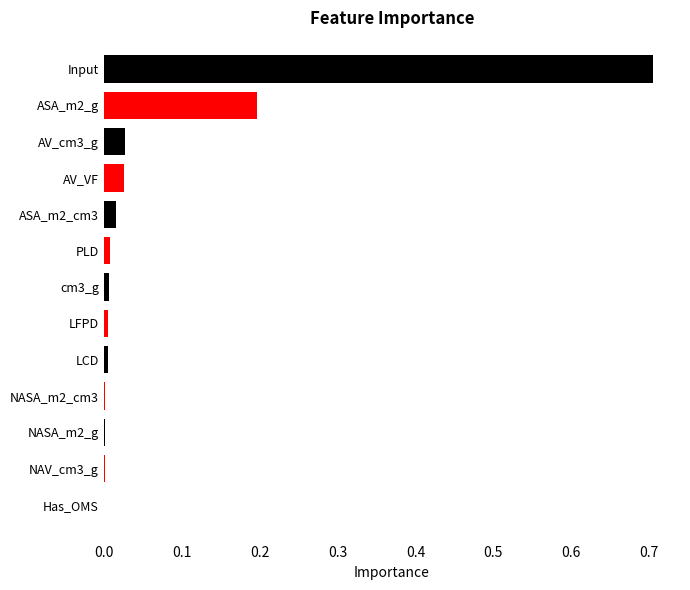

The value at LCD is 0.0. True or false?

True